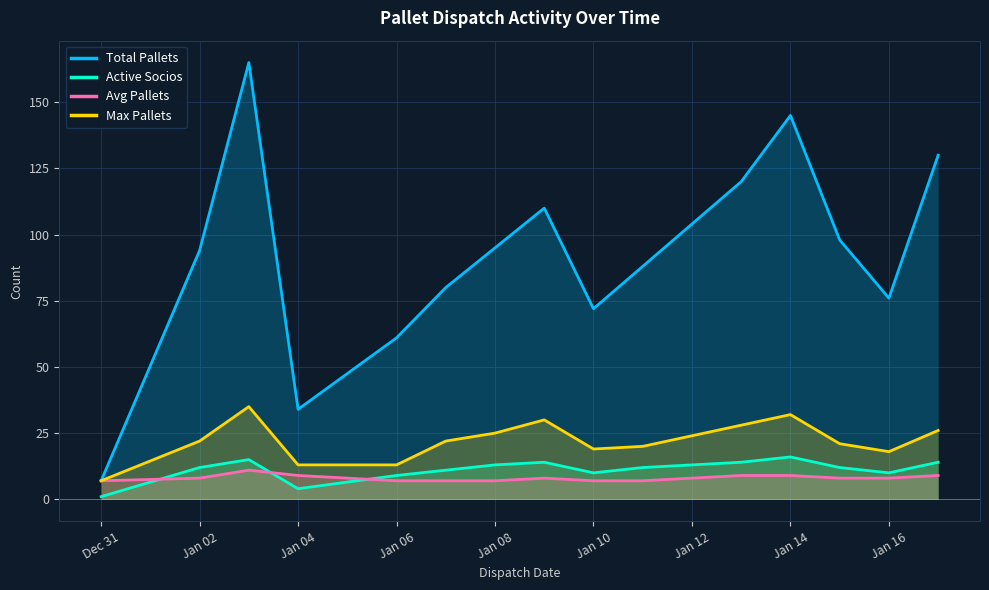

At how many categories does at least one series exceed 1?

15